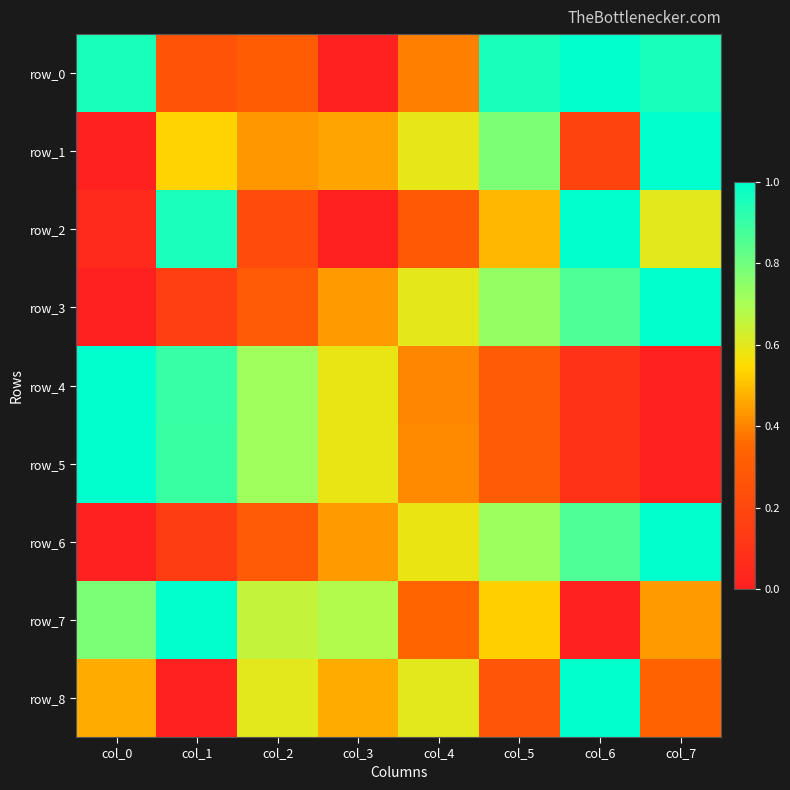

True or false: row_6 has a value of 0.7 at col_5.

True